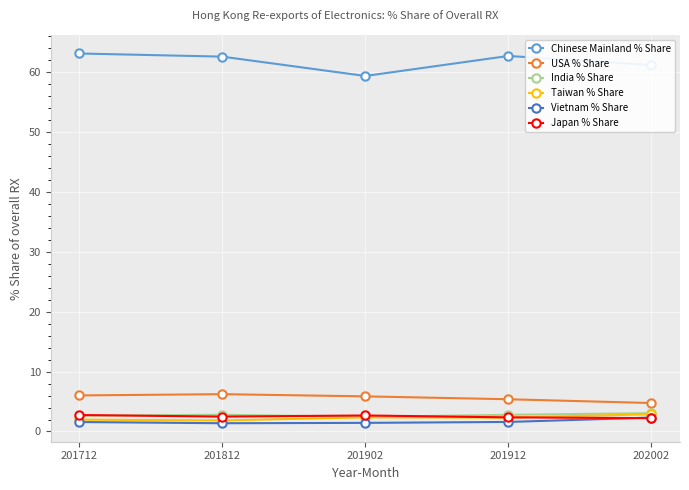

Which series has the largest range (max minus min)?

Chinese Mainland % Share